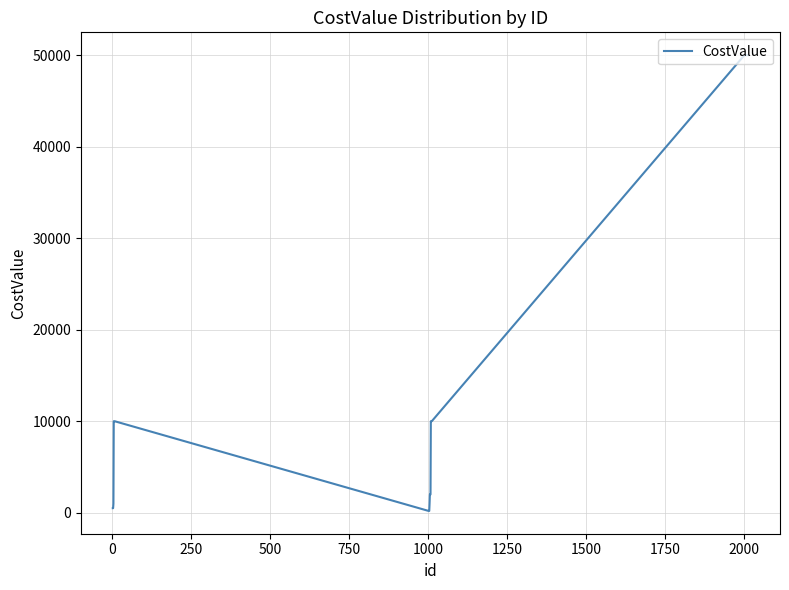

What is the greatest value displayed?

50000